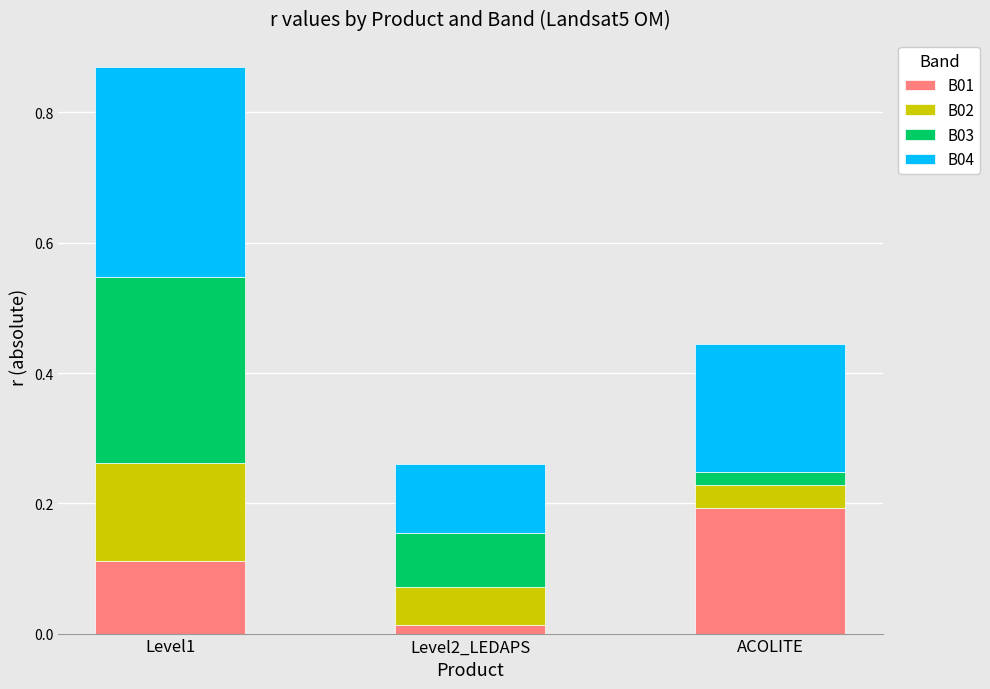

True or false: B01 has a value of 0.1 at Level1.

True